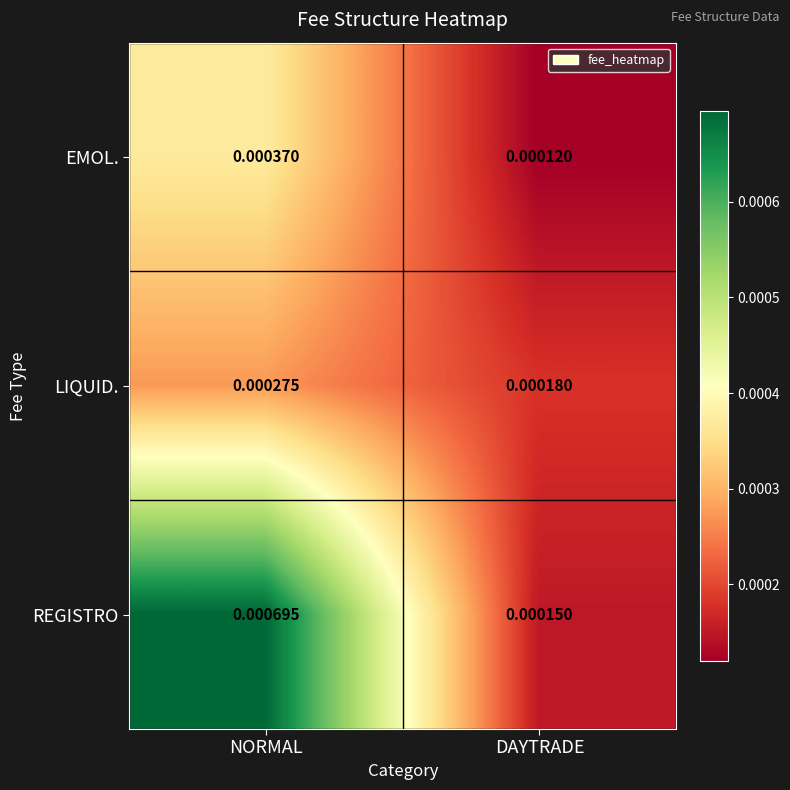

Count the number of categories in the chart.

2